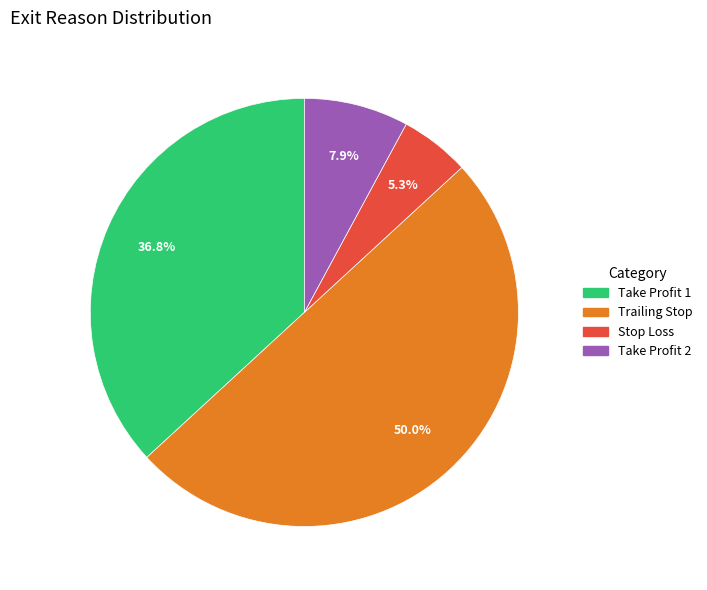

Is Take Profit 1 the majority of the pie?

No